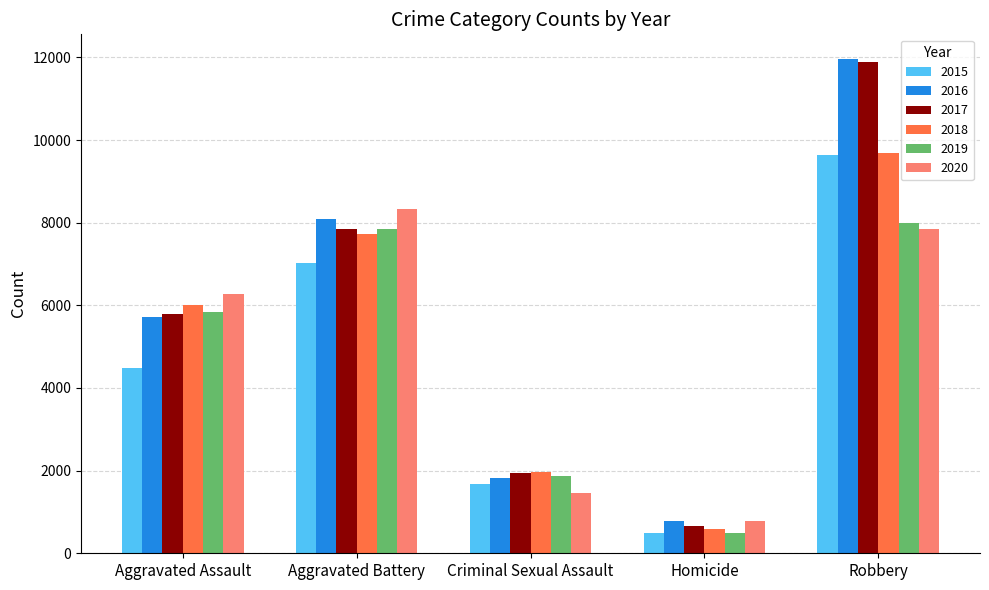

Reading left to right, list all the values displayed in this chart.

2015: Aggravated Assault=4480	Aggravated Battery=7018	Criminal Sexual Assault=1670	Homicide=496	Robbery=9638
2016: Aggravated Assault=5712	Aggravated Battery=8085	Criminal Sexual Assault=1817	Homicide=786	Robbery=11960
2017: Aggravated Assault=5793	Aggravated Battery=7845	Criminal Sexual Assault=1945	Homicide=672	Robbery=11880
2018: Aggravated Assault=6001	Aggravated Battery=7734	Criminal Sexual Assault=1977	Homicide=589	Robbery=9679
2019: Aggravated Assault=5840	Aggravated Battery=7857	Criminal Sexual Assault=1879	Homicide=498	Robbery=7994
2020: Aggravated Assault=6263	Aggravated Battery=8320	Criminal Sexual Assault=1453	Homicide=787	Robbery=7855